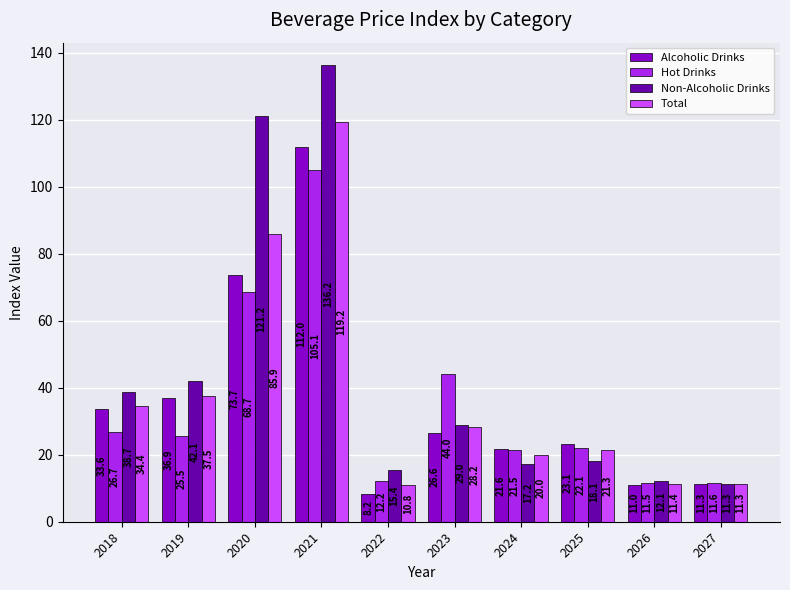

Which series has the largest total across all categories?

Non-Alcoholic Drinks